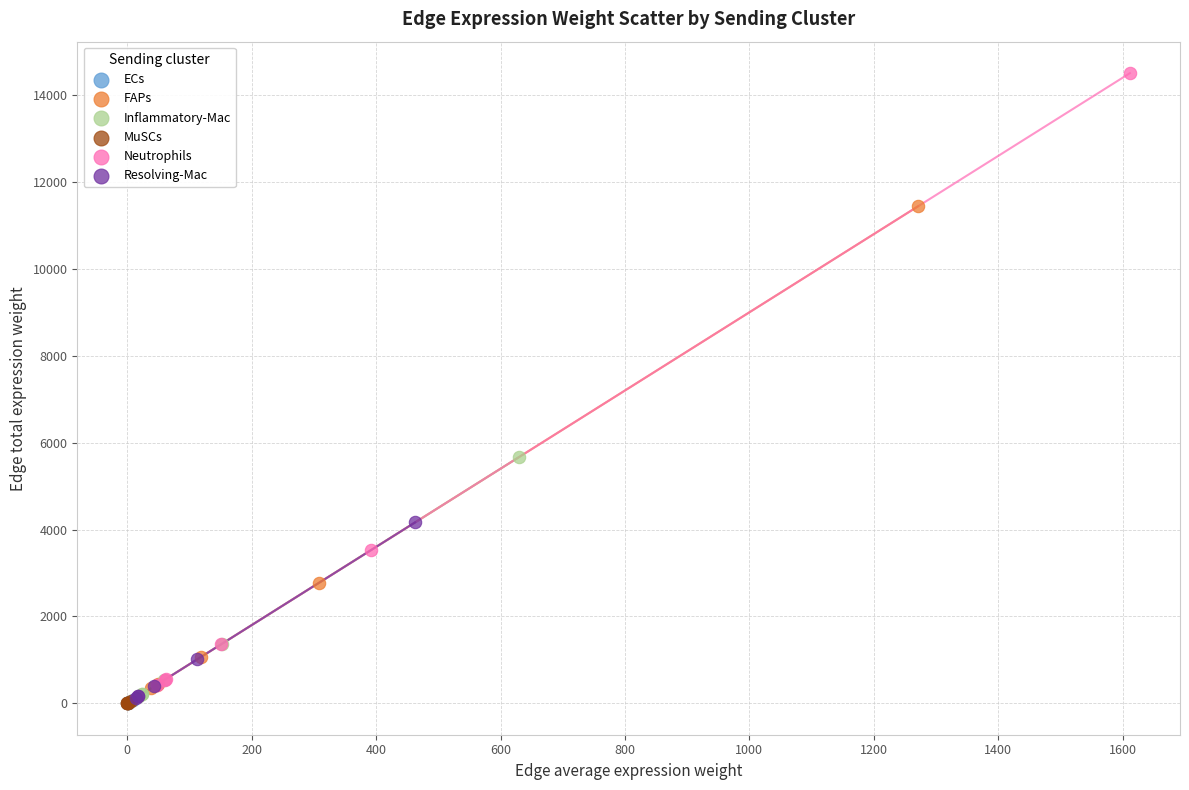

Which series has the widest spread of Y values?

Neutrophils